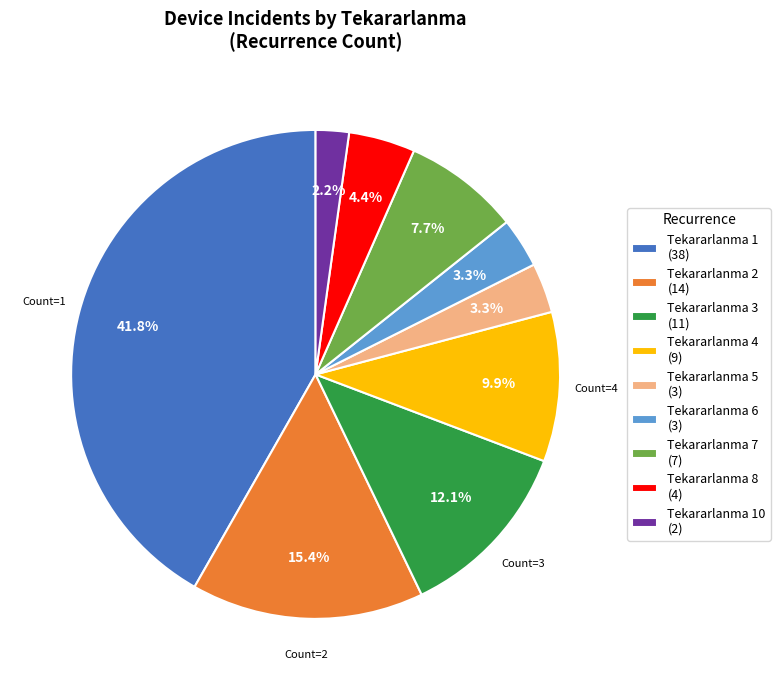

Does Tekararlanma 5 (3) represent more than half of the total?

No